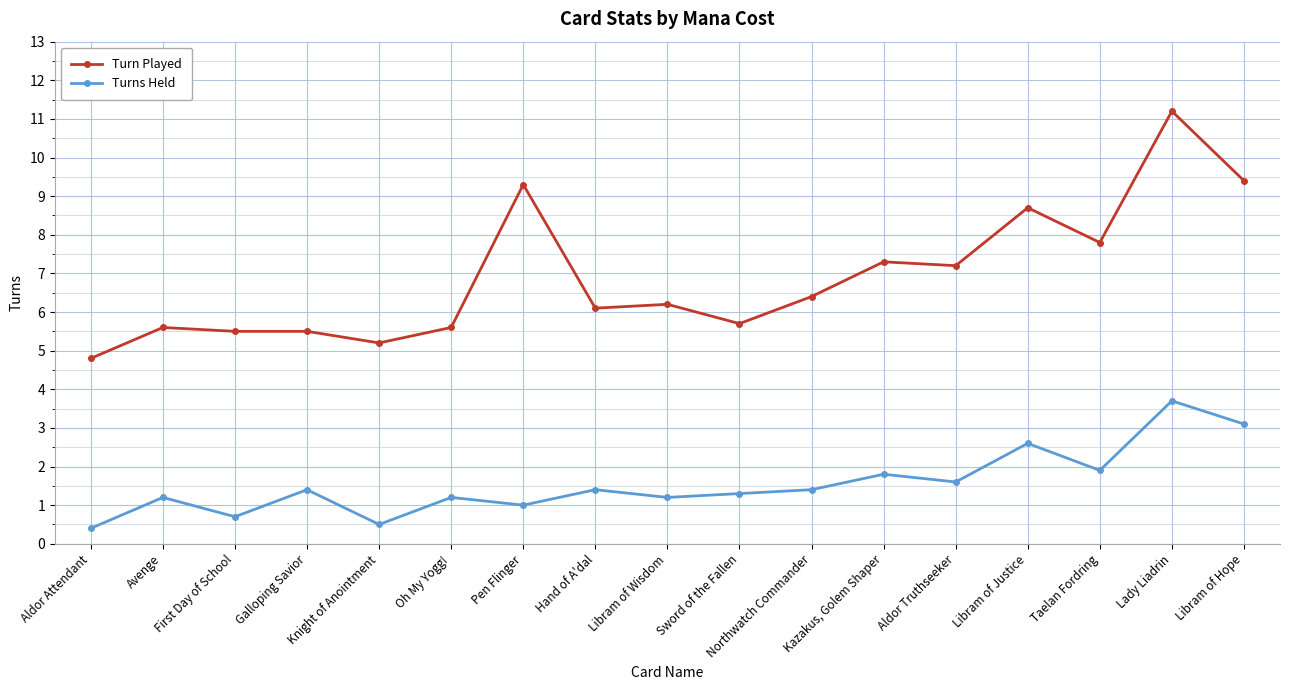

Where does the Turn Played series first go above 6?

Pen Flinger